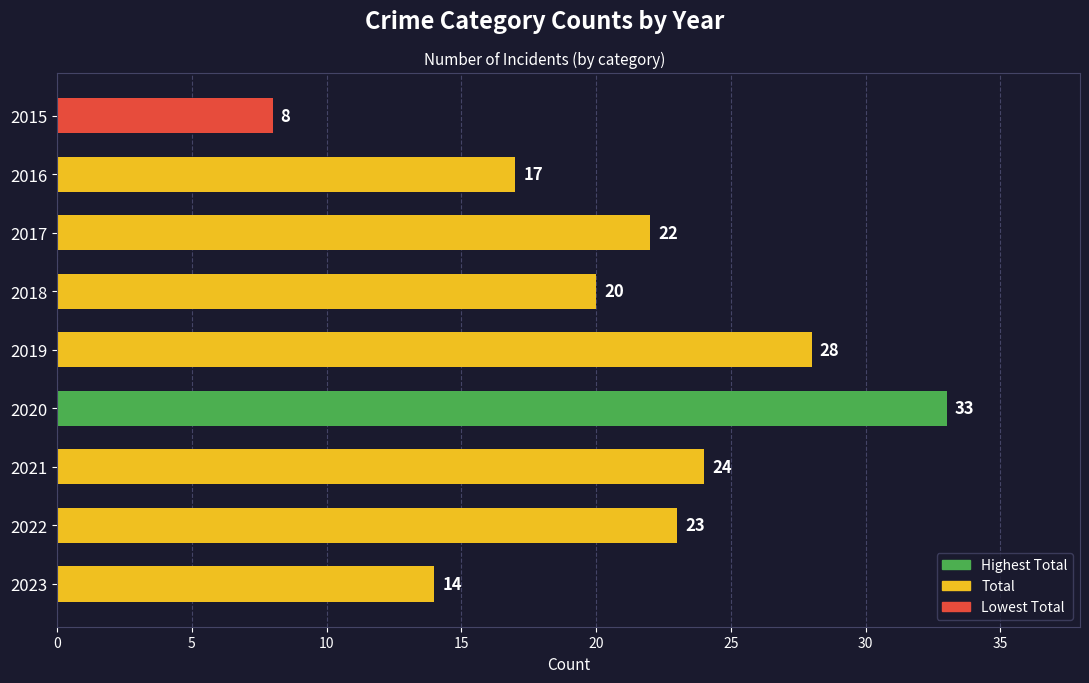

Does the chart contain any negative values?

No